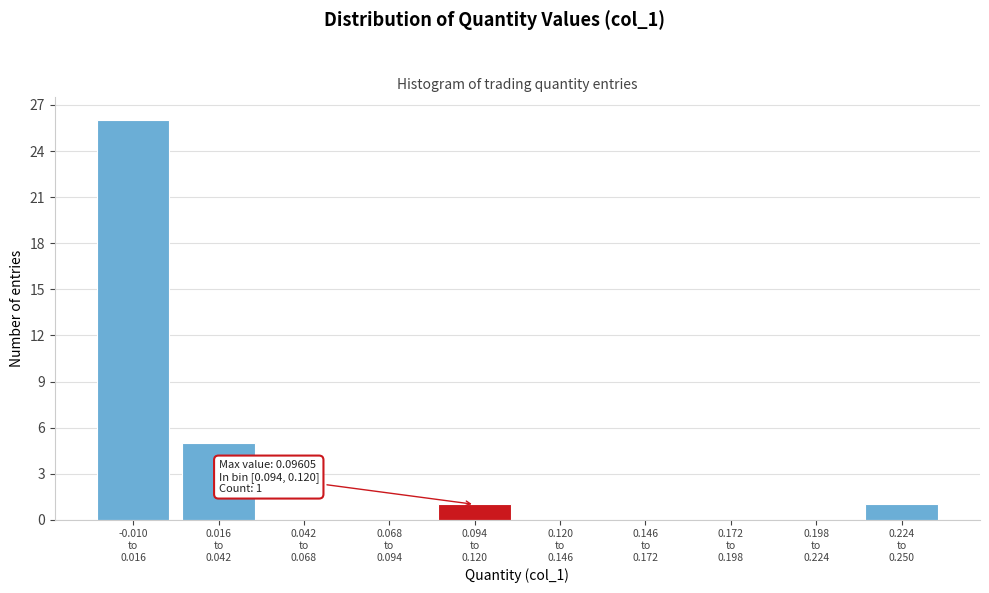

What is the sum of all values?

33